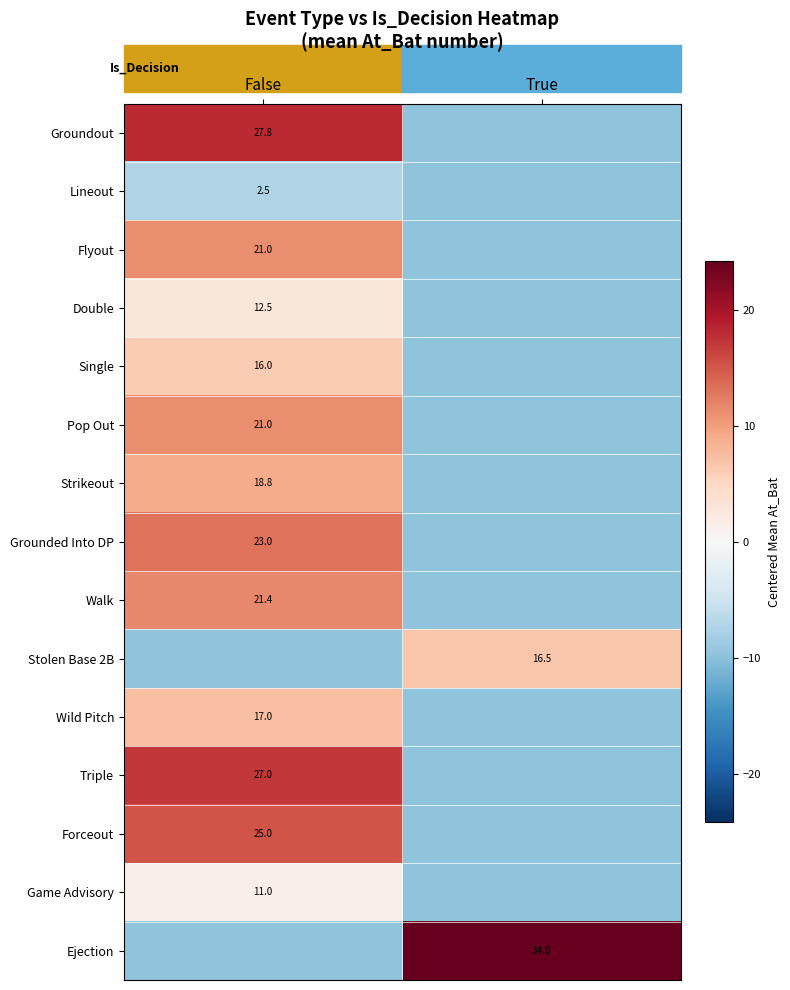

Which category has the lowest value across all series?

True